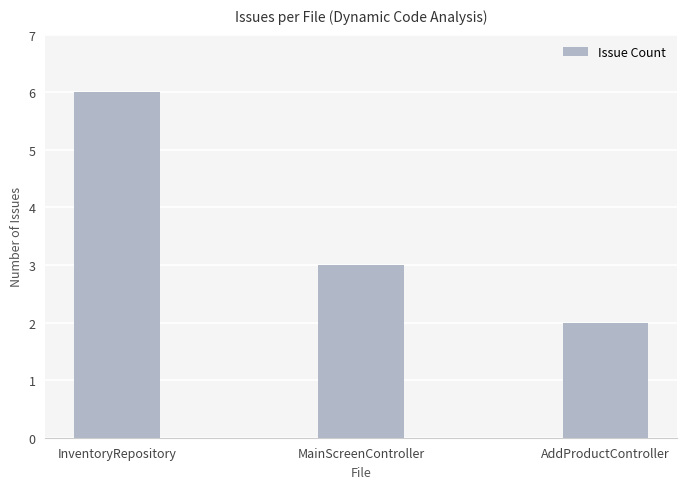

Count the number of data series in this chart.

1